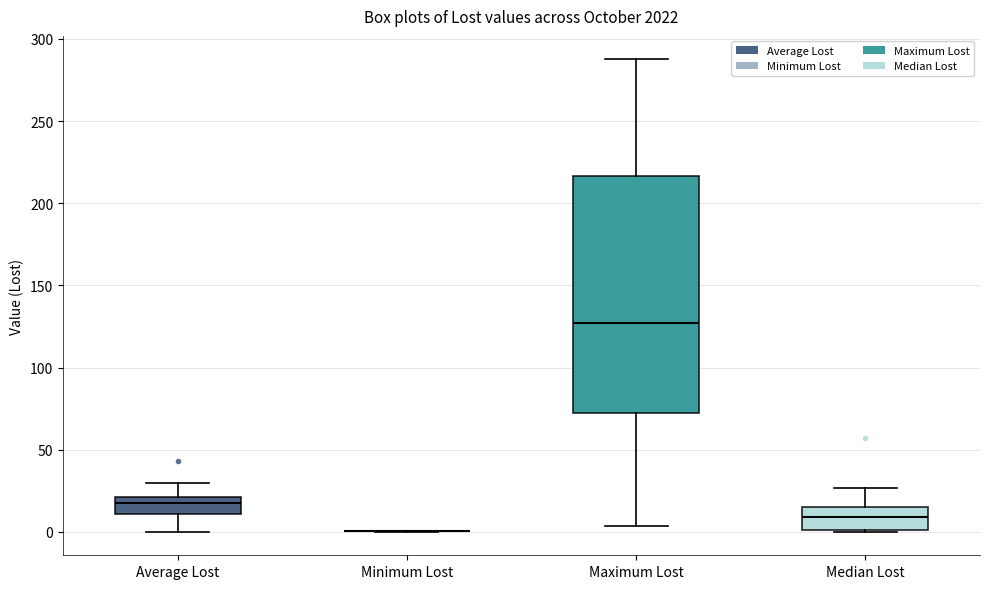

Reading left to right, transcribe this box plot: for each box, give where its median line is, the range the box spans, and where its two whiskers end, as read against the y-axis. The values are not printed on the chart, so give them approximately, as read against the axis.

Average Lost: median 20 (inside the box), box 10 to 20, whiskers 0 to 30
Minimum Lost: box collapsed to a line at 0, whiskers 0 to 0
Maximum Lost: median 125, box 75 to 215, whiskers 5 to 290
Median Lost: median 10, box 0 to 15, whiskers 0 to 25